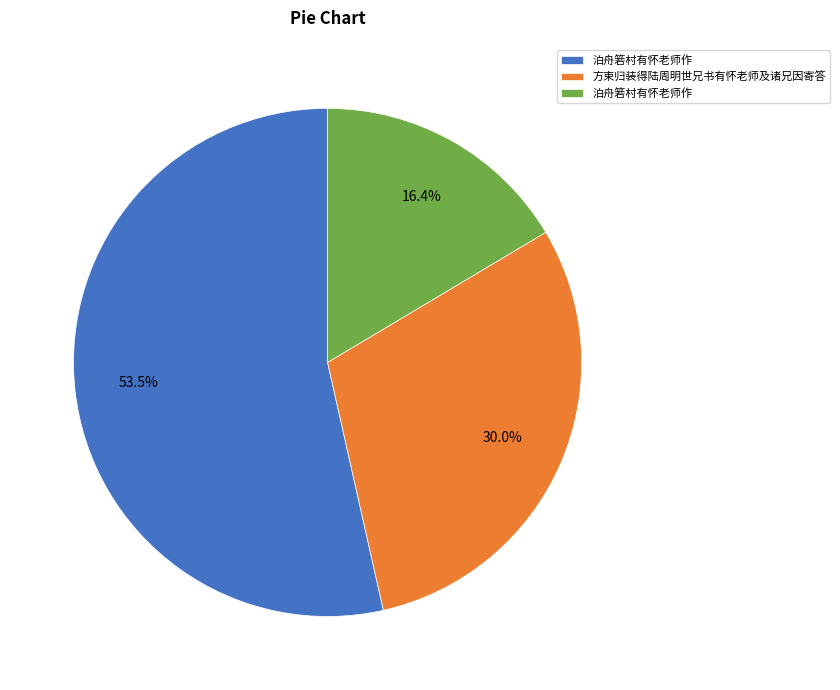

Is there any slice that represents more than half of the pie?

Yes